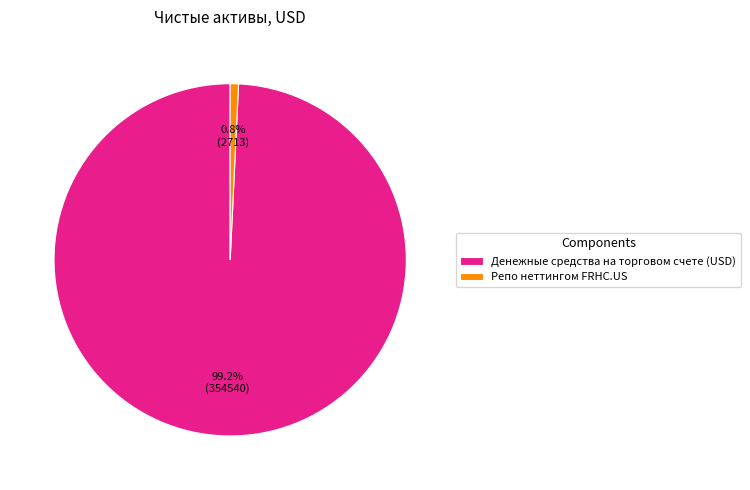

Rank the categories by value from highest to lowest.

Денежные средства на торговом счете (USD), Репо неттингом FRHC.US